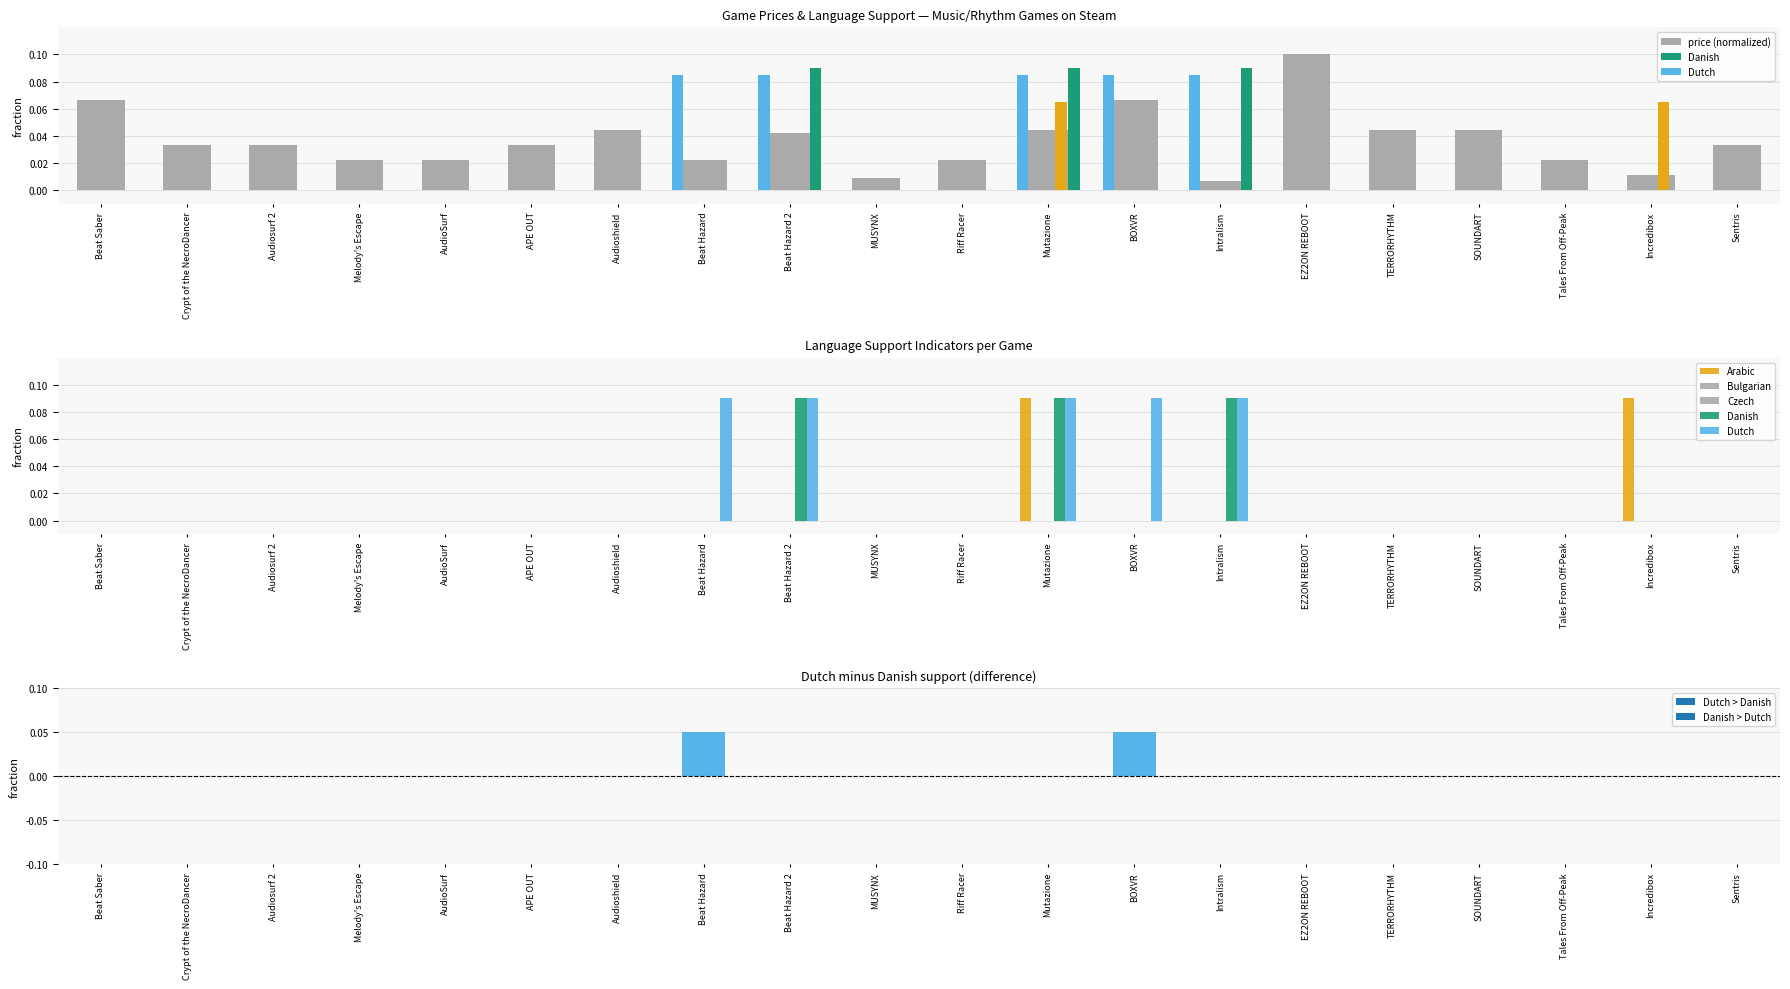

Reading left to right, what are all the values shown in this chart?

price (normalized): Beat Saber=0.1	Crypt of the NecroDancer=0.0	Audiosurf 2=0.0	Melody's Escape=0.0	AudioSurf=0.0	APE OUT=0.0	Audioshield=0.0	Beat Hazard=0.0	Beat Hazard 2=0.0	MUSYNX=0.0	Riff Racer=0.0	Mutazione=0.0	BOXVR=0.1	Intralism=0.0	EZ2ON REBOOT=0.1	TERRORHYTHM=0.0	SOUNDART=0.0	Tales From Off-Peak=0.0	Incredibox=0.0	Sentris=0.0
Arabic: Beat Saber=0.0	Crypt of the NecroDancer=0.0	Audiosurf 2=0.0	Melody's Escape=0.0	AudioSurf=0.0	APE OUT=0.0	Audioshield=0.0	Beat Hazard=0.0	Beat Hazard 2=0.0	MUSYNX=0.0	Riff Racer=0.0	Mutazione=0.1	BOXVR=0.0	Intralism=0.0	EZ2ON REBOOT=0.0	TERRORHYTHM=0.0	SOUNDART=0.0	Tales From Off-Peak=0.0	Incredibox=0.1	Sentris=0.0
Bulgarian: Beat Saber=0.0	Crypt of the NecroDancer=0.0	Audiosurf 2=0.0	Melody's Escape=0.0	AudioSurf=0.0	APE OUT=0.0	Audioshield=0.0	Beat Hazard=0.0	Beat Hazard 2=0.0	MUSYNX=0.0	Riff Racer=0.0	Mutazione=0.0	BOXVR=0.0	Intralism=0.0	EZ2ON REBOOT=0.0	TERRORHYTHM=0.0	SOUNDART=0.0	Tales From Off-Peak=0.0	Incredibox=0.0	Sentris=0.0
Czech: Beat Saber=0.0	Crypt of the NecroDancer=0.0	Audiosurf 2=0.0	Melody's Escape=0.0	AudioSurf=0.0	APE OUT=0.0	Audioshield=0.0	Beat Hazard=0.0	Beat Hazard 2=0.0	MUSYNX=0.0	Riff Racer=0.0	Mutazione=0.0	BOXVR=0.0	Intralism=0.0	EZ2ON REBOOT=0.0	TERRORHYTHM=0.0	SOUNDART=0.0	Tales From Off-Peak=0.0	Incredibox=0.0	Sentris=0.0
Danish: Beat Saber=0.0	Crypt of the NecroDancer=0.0	Audiosurf 2=0.0	Melody's Escape=0.0	AudioSurf=0.0	APE OUT=0.0	Audioshield=0.0	Beat Hazard=0.0	Beat Hazard 2=0.1	MUSYNX=0.0	Riff Racer=0.0	Mutazione=0.1	BOXVR=0.0	Intralism=0.1	EZ2ON REBOOT=0.0	TERRORHYTHM=0.0	SOUNDART=0.0	Tales From Off-Peak=0.0	Incredibox=0.0	Sentris=0.0
Dutch: Beat Saber=0.0	Crypt of the NecroDancer=0.0	Audiosurf 2=0.0	Melody's Escape=0.0	AudioSurf=0.0	APE OUT=0.0	Audioshield=0.0	Beat Hazard=0.1	Beat Hazard 2=0.1	MUSYNX=0.0	Riff Racer=0.0	Mutazione=0.1	BOXVR=0.1	Intralism=0.1	EZ2ON REBOOT=0.0	TERRORHYTHM=0.0	SOUNDART=0.0	Tales From Off-Peak=0.0	Incredibox=0.0	Sentris=0.0